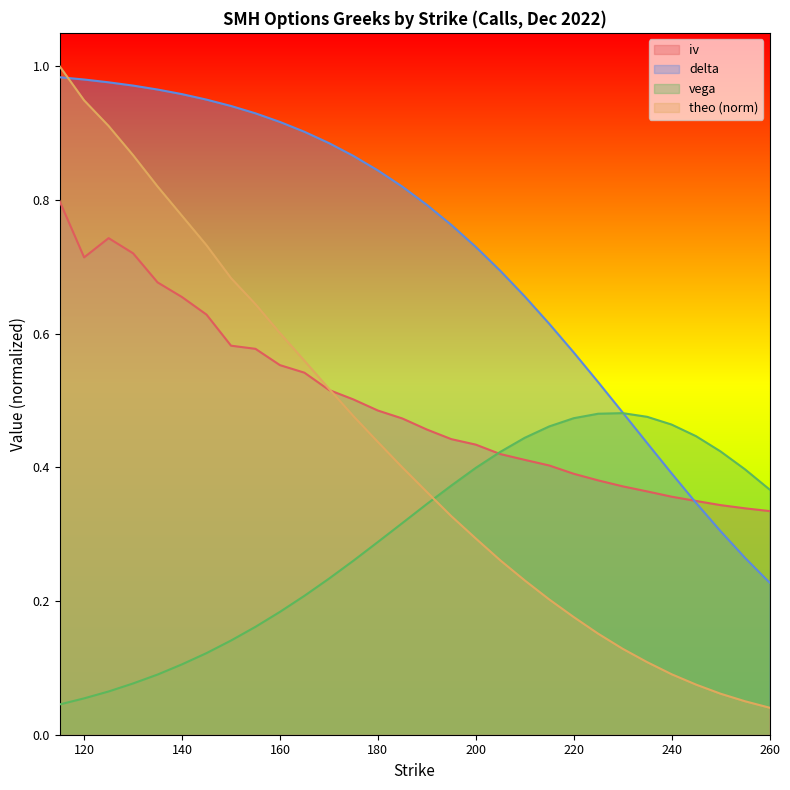

True or false: delta and theo intersect in this chart.

True